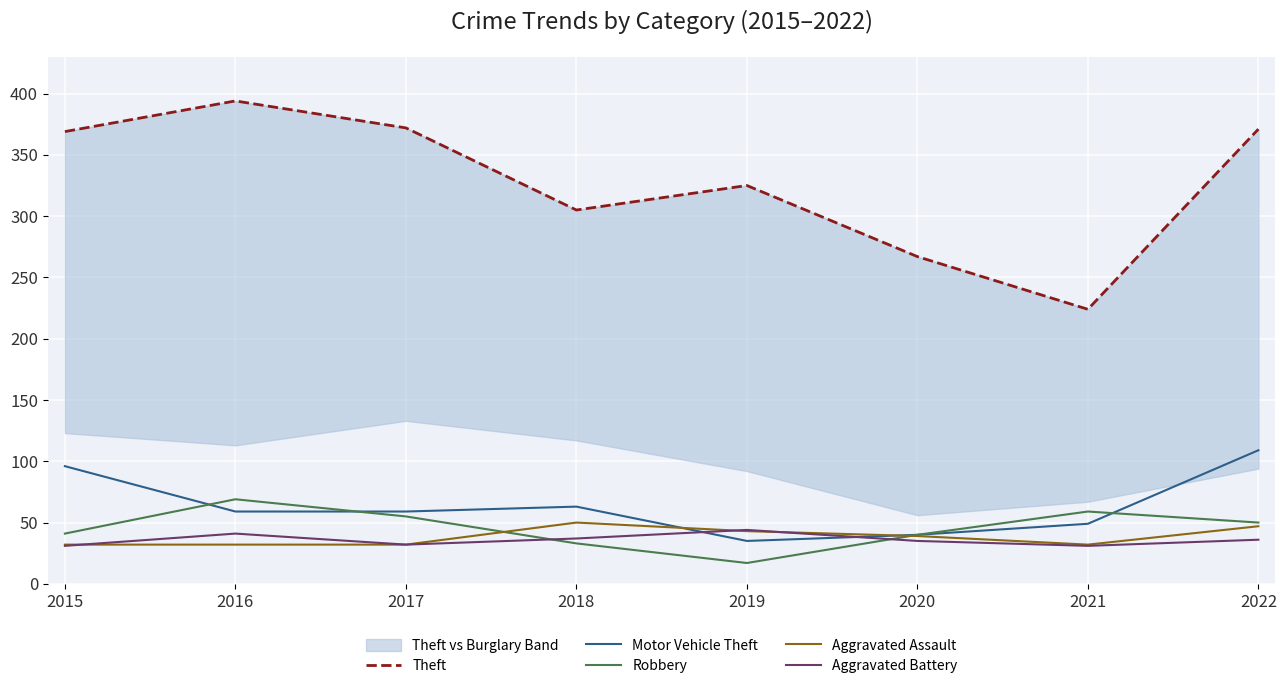

What is the difference between the Aggravated Battery values at 2017 and 2016?

9